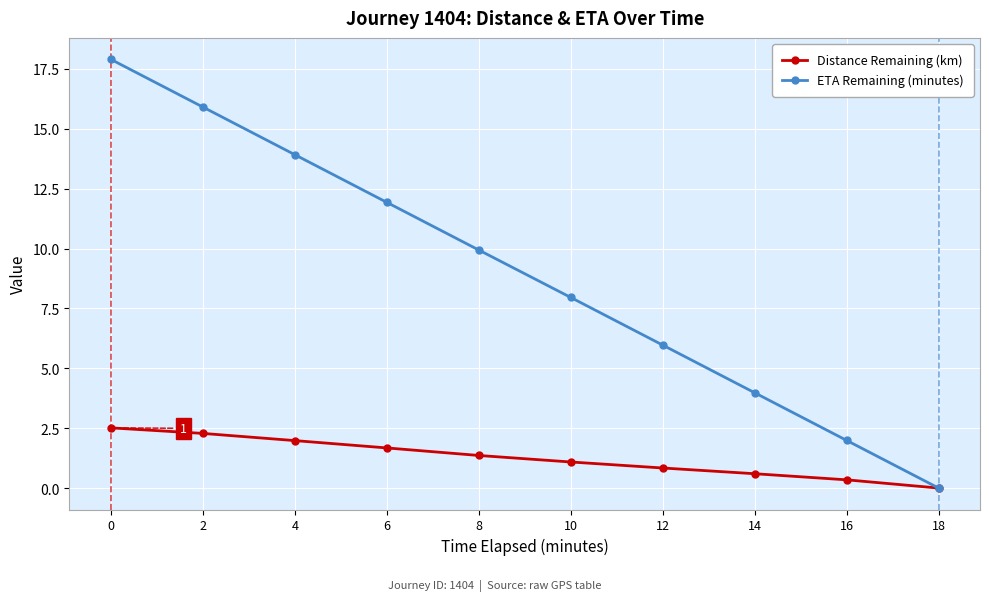

What is the total value across all series at 10?

9.0